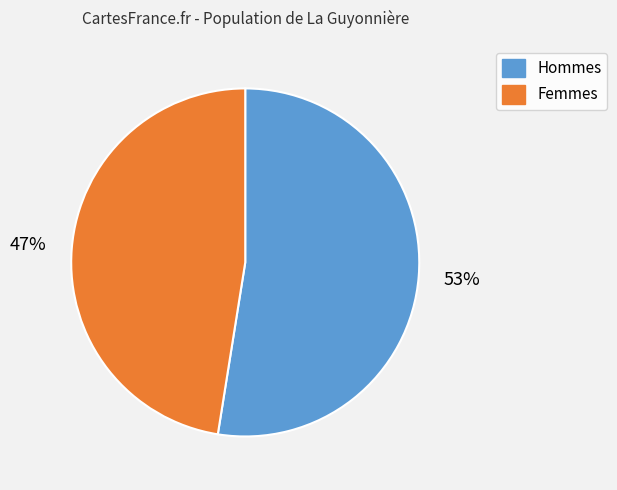

Does any single category account for the majority?

Yes